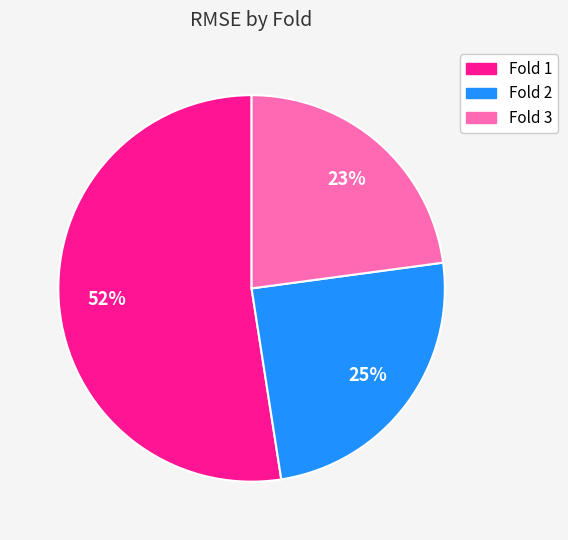

Count the number of slices in the pie.

3